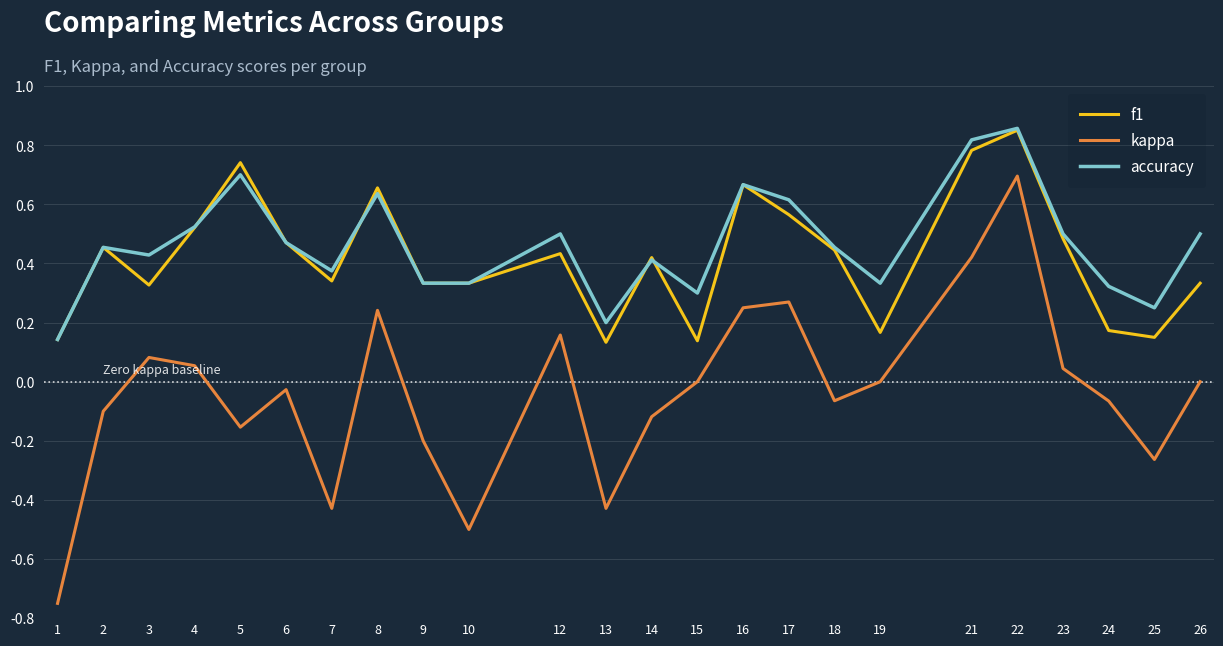

Which series has the widest spread of values?

kappa